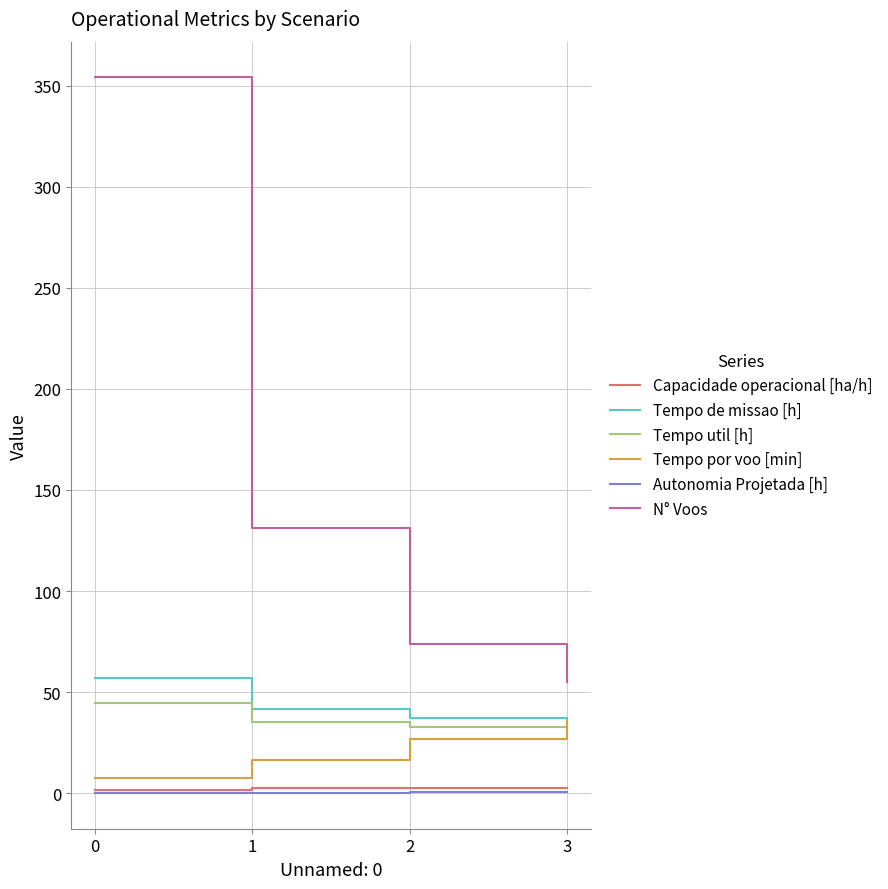

The Capacidade operacional [ha/h] series shows 2.7 at 3. True or false?

True